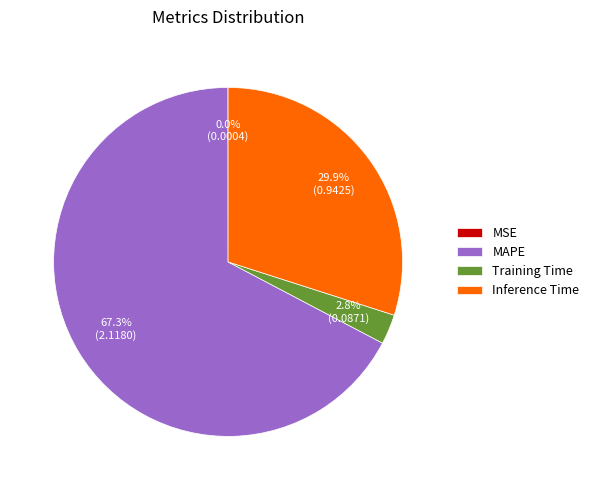

What is the largest slice in the pie chart?

MAPE